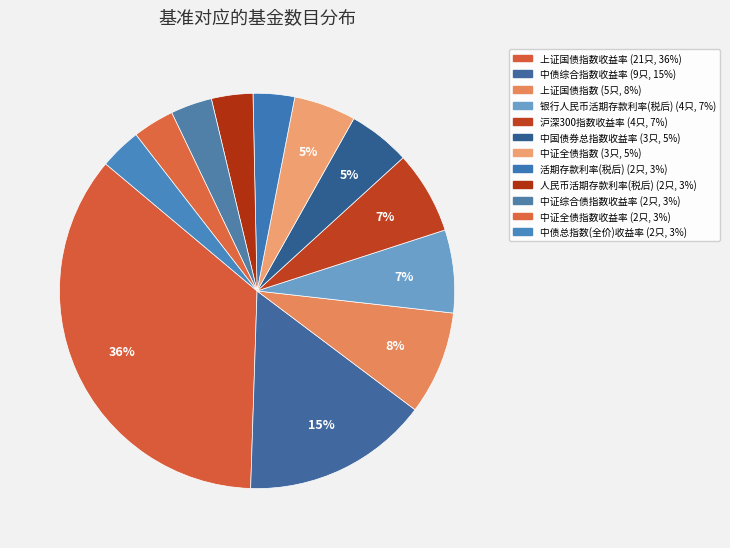

How many segments does this pie chart have?

12